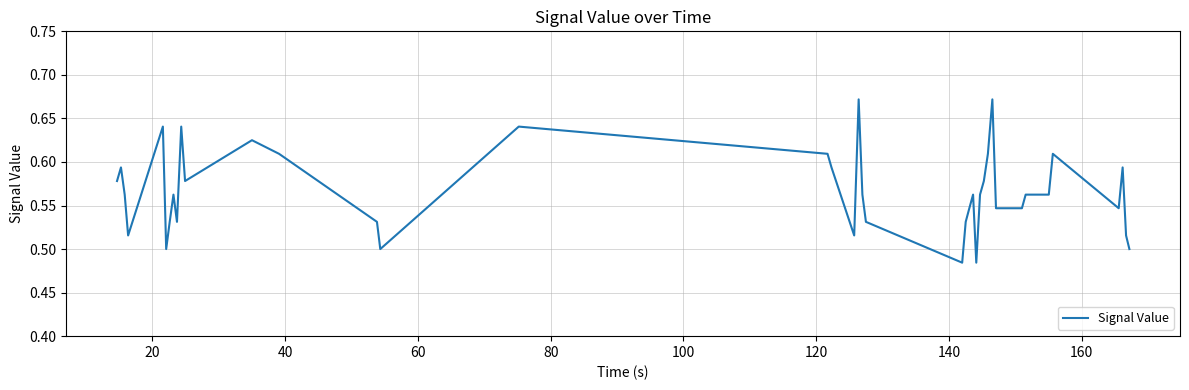

Does the chart display data point markers on the line(s)?

No